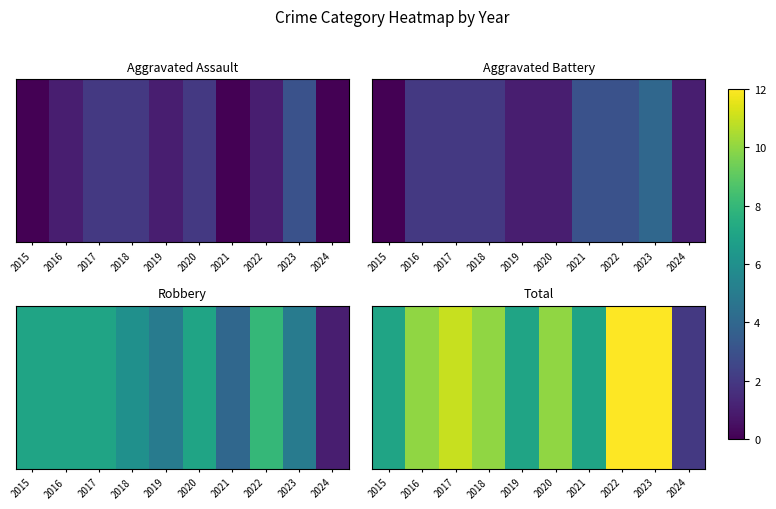

Reading left to right, list all the values displayed in this chart.

2015=7	2016=10	2017=11	2018=10	2019=7	2020=10	2021=7	2022=12	2023=12	2024=2